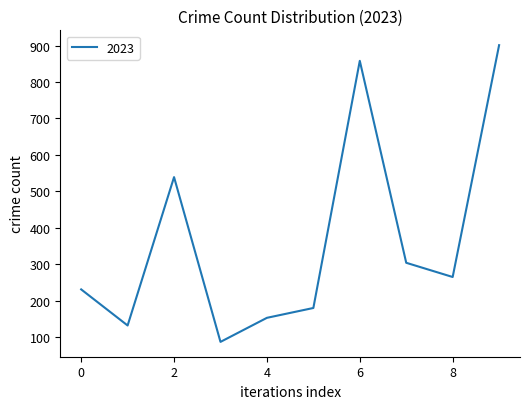

What is the minimum value shown in the chart?

87